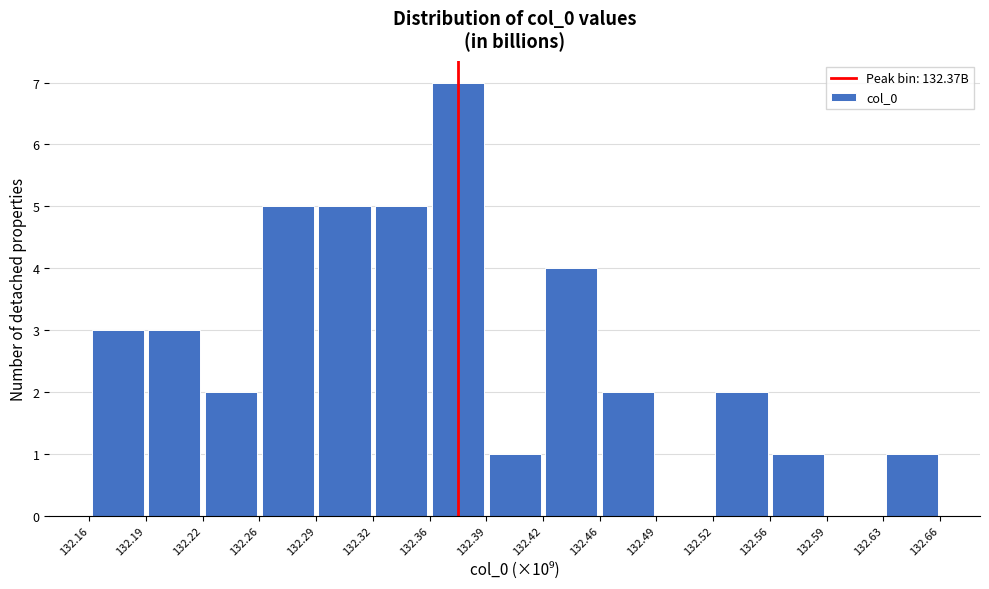

How tall is the bar that spans 132.63 to 132.66 on the x-axis? The values are not printed on the chart, so give them approximately, as read against the axis.

1